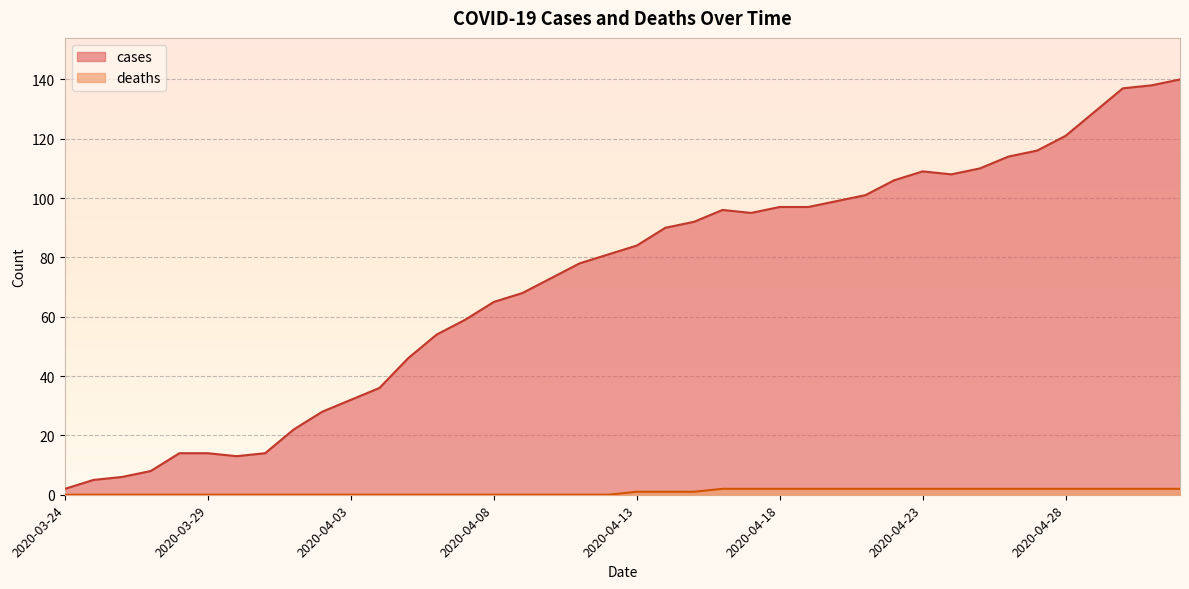

What are all the series names shown in the legend?

cases, deaths